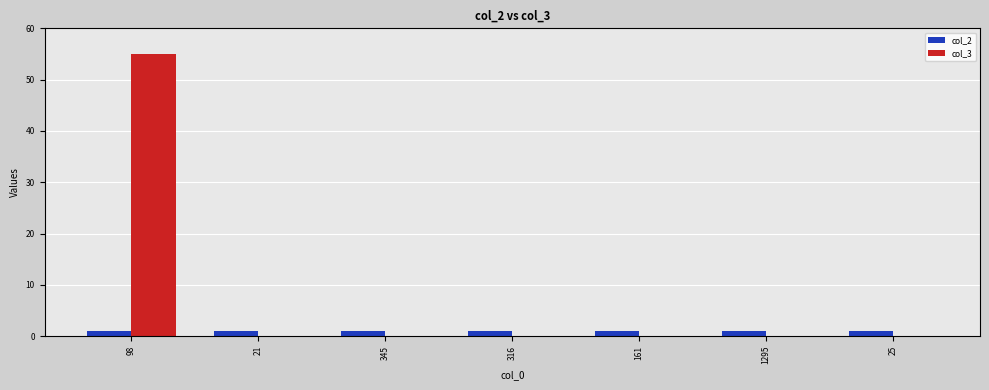

True or false: col_3 has a value of 0 at 316.

True